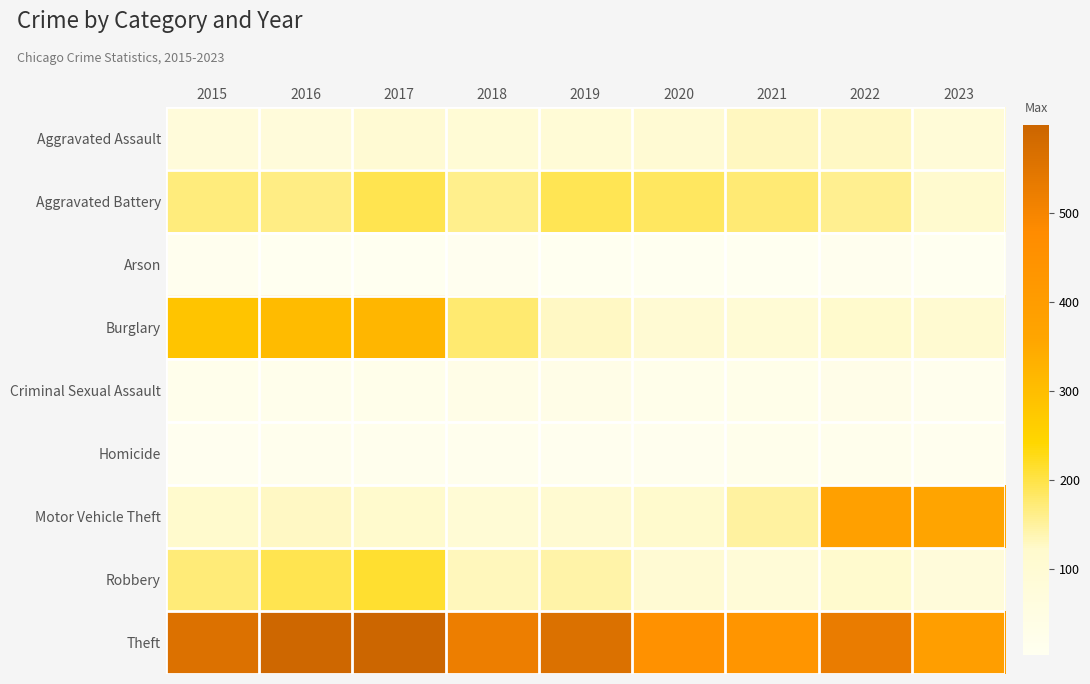

Reading left to right, transcribe all the data shown in this chart.

Aggravated Assault: 2015=79	2016=79	2017=99	2018=93	2019=91	2020=99	2021=131	2022=128	2023=86
Aggravated Battery: 2015=169	2016=164	2017=194	2018=160	2019=193	2020=186	2021=174	2022=158	2023=115
Arson: 2015=8	2016=3	2017=4	2018=6	2019=4	2020=5	2021=3	2022=9	2023=4
Burglary: 2015=286	2016=306	2017=318	2018=176	2019=127	2020=103	2021=92	2022=120	2023=108
Criminal Sexual Assault: 2015=21	2016=20	2017=23	2018=33	2019=31	2020=23	2021=25	2022=30	2023=13
Homicide: 2015=7	2016=10	2017=13	2018=12	2019=8	2020=9	2021=19	2022=15	2023=8
Motor Vehicle Theft: 2015=121	2016=128	2017=122	2018=96	2019=107	2020=123	2021=148	2022=383	2023=366
Robbery: 2015=172	2016=196	2017=213	2018=132	2019=143	2020=101	2021=88	2022=118	2023=77
Theft: 2015=561	2016=594	2017=599	2018=521	2019=563	2020=452	2021=435	2022=527	2023=393